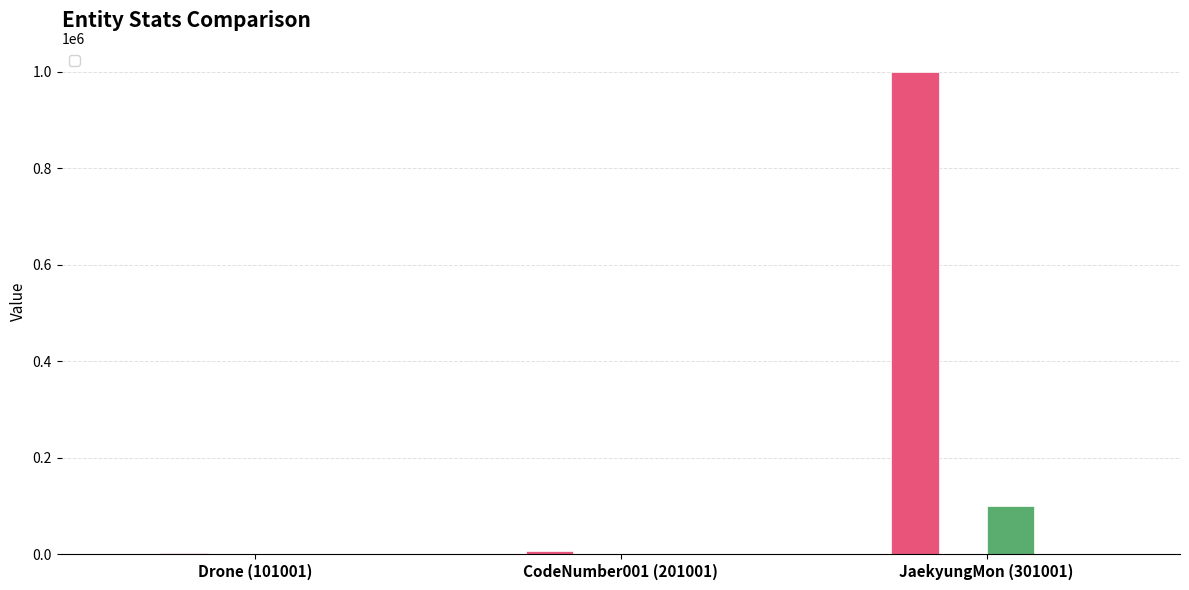

How many values in the _level series exceed 5?

1